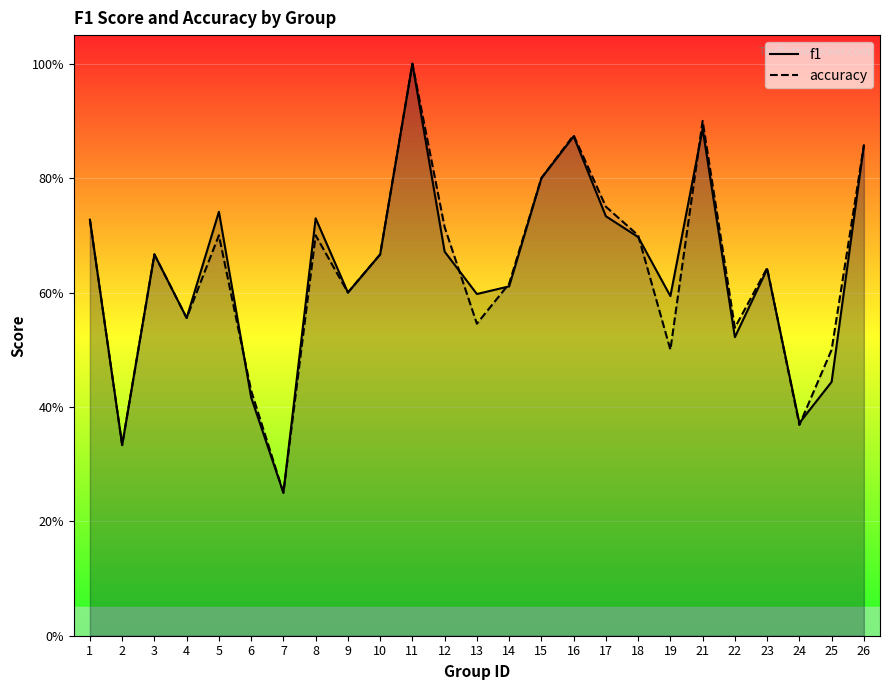

Count the number of data series in this chart.

2